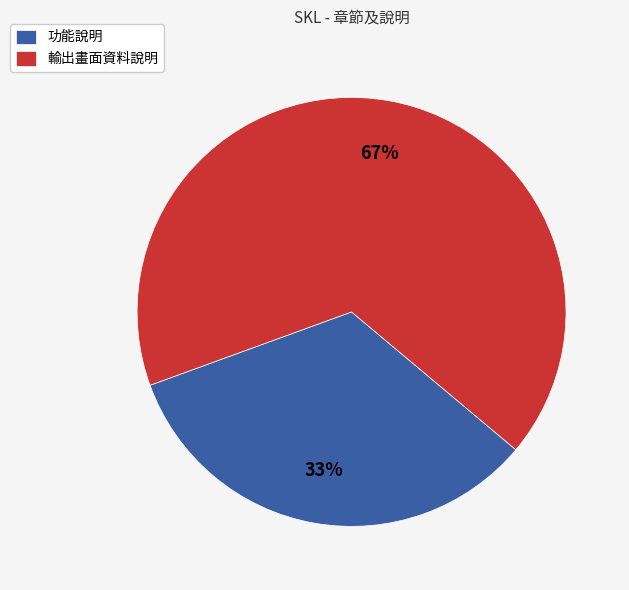

What is the largest slice in the pie chart?

輸出畫面資料說明